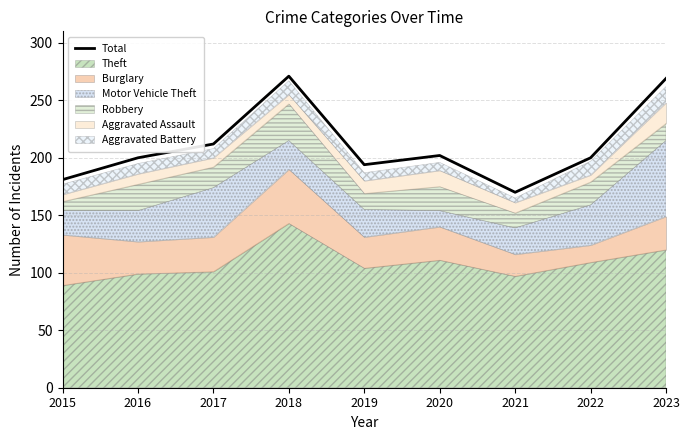

How many lines are shown in the chart?

1